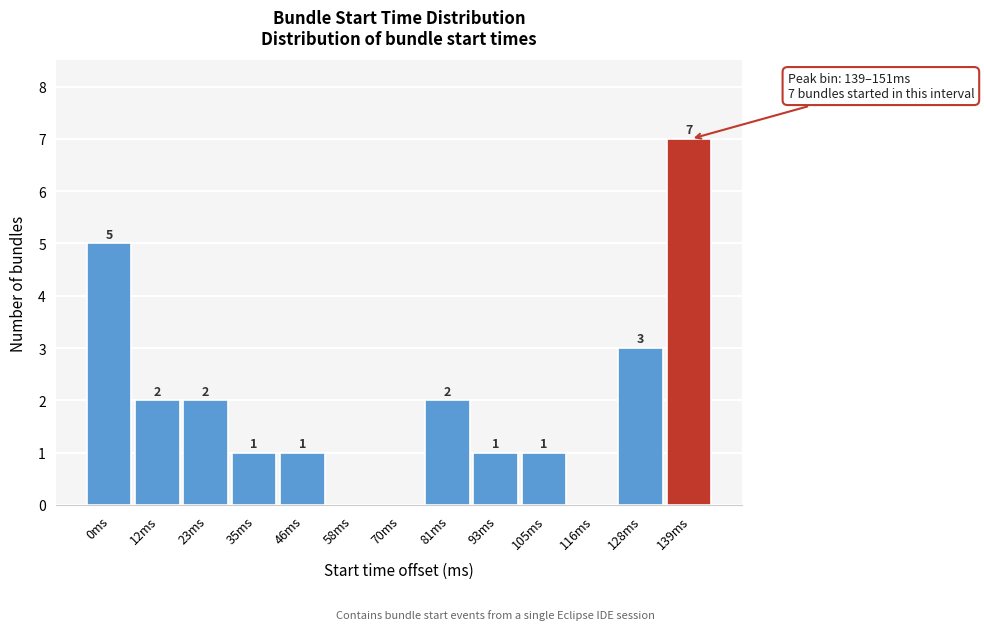

Reading right to left, what are all the values shown in this chart?

139ms=7	128ms=3	116ms=0	105ms=1	93ms=1	81ms=2	70ms=0	58ms=0	46ms=1	35ms=1	23ms=2	12ms=2	0ms=5